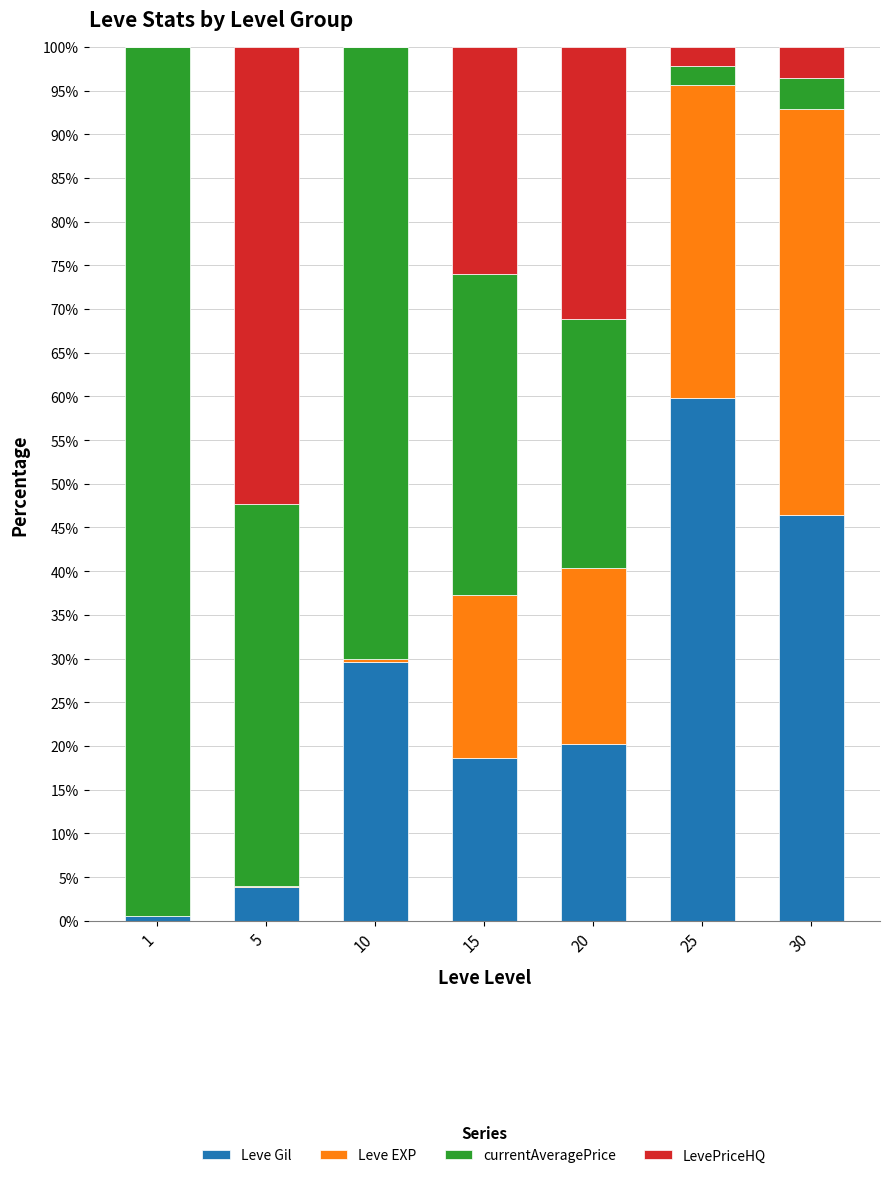

What is the total value across all series at 20?

100.0